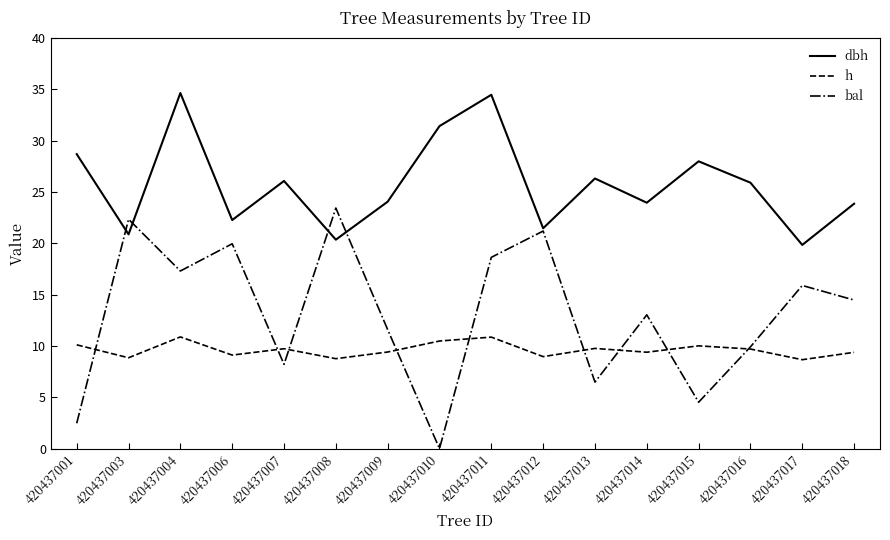

What is the maximum value for bal?

23.4